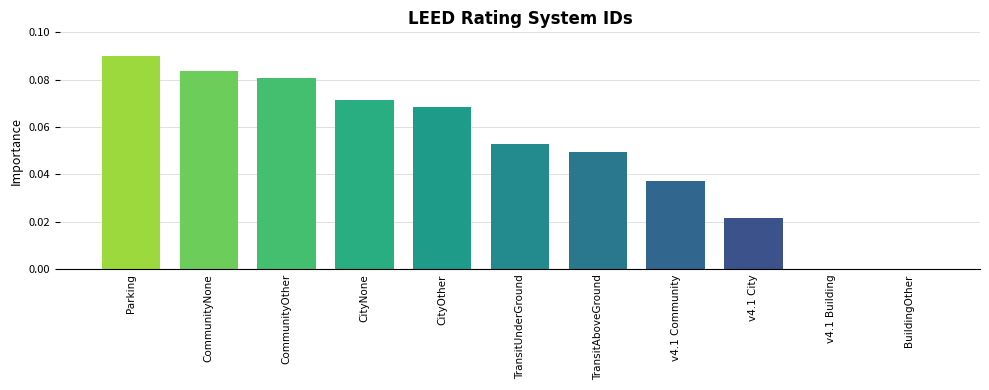

How many distinct data groups are displayed?

1